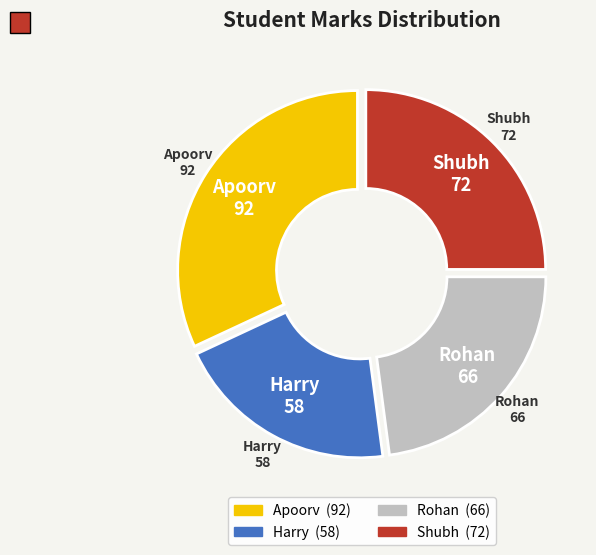

Rank the categories by value from highest to lowest.

Apoorv, Shubh, Rohan, Harry